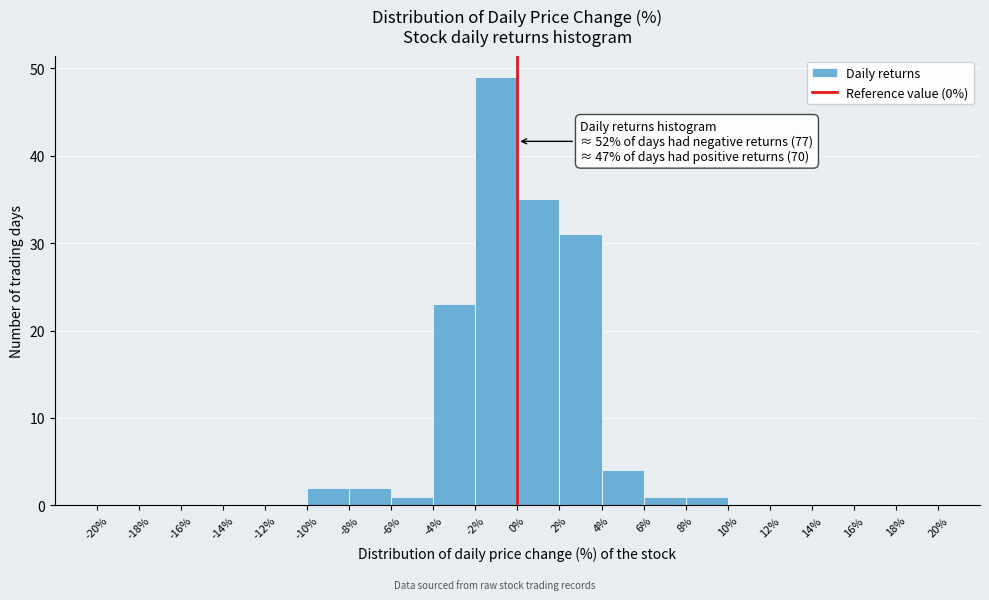

Over which range of the x-axis is the bar tallest?

-2% to 0%